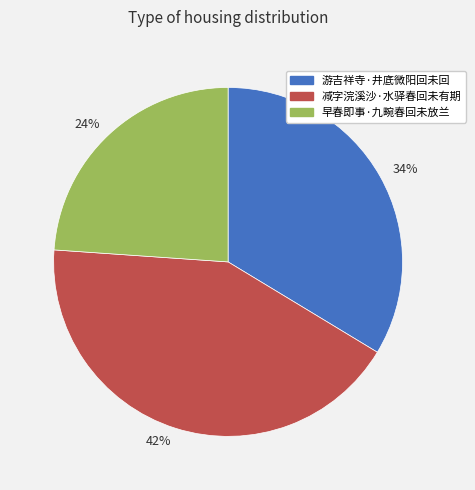

Do 24% and 42% together represent more than half of the pie?

Yes